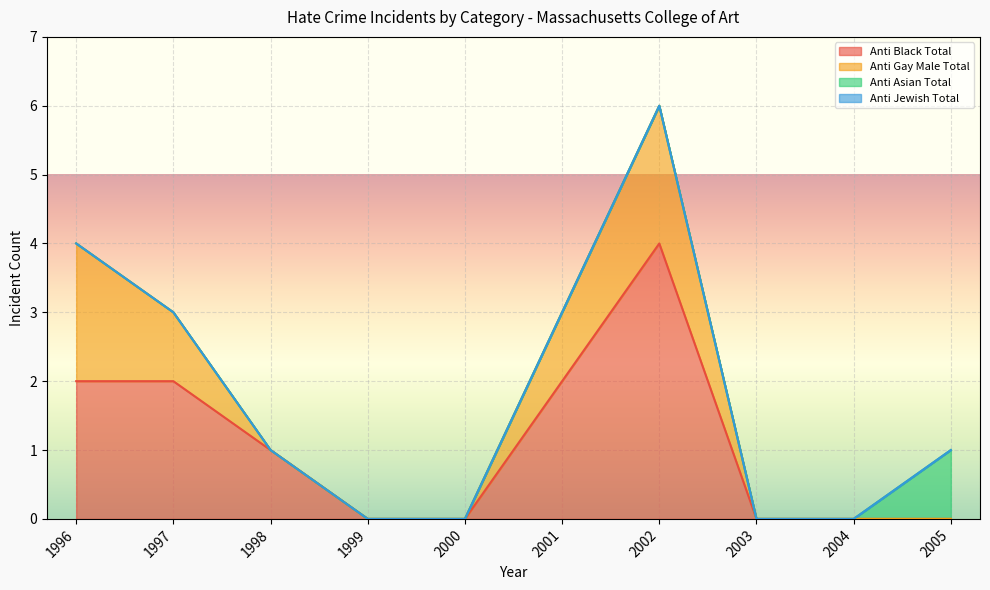

Does the chart display data point markers on the line(s)?

No